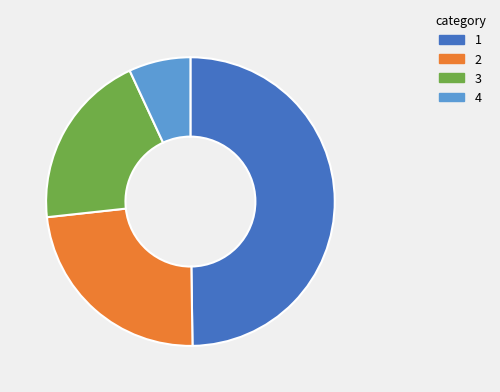

Count the number of slices in the pie.

4